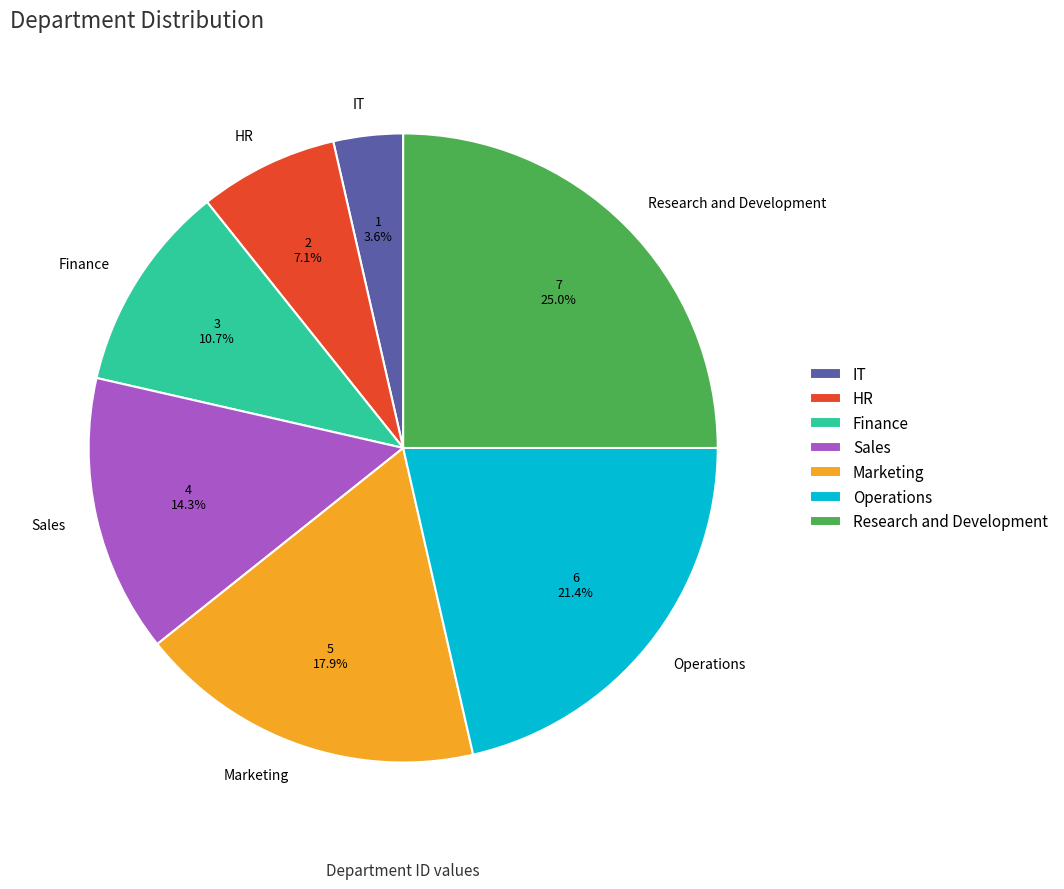

What percentage do IT and HR together represent?

10.7%